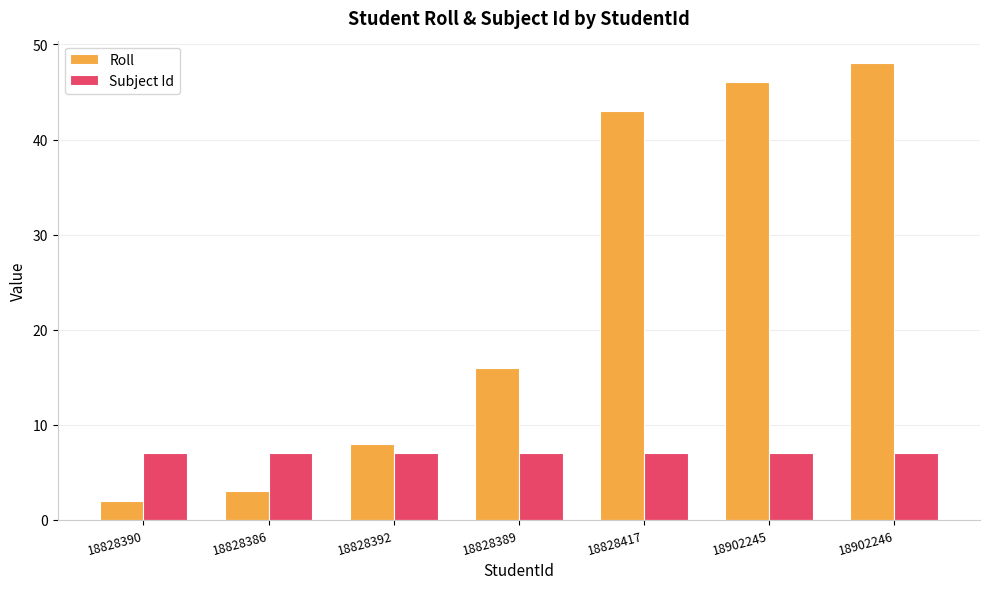

Which series has the widest spread of values?

Roll